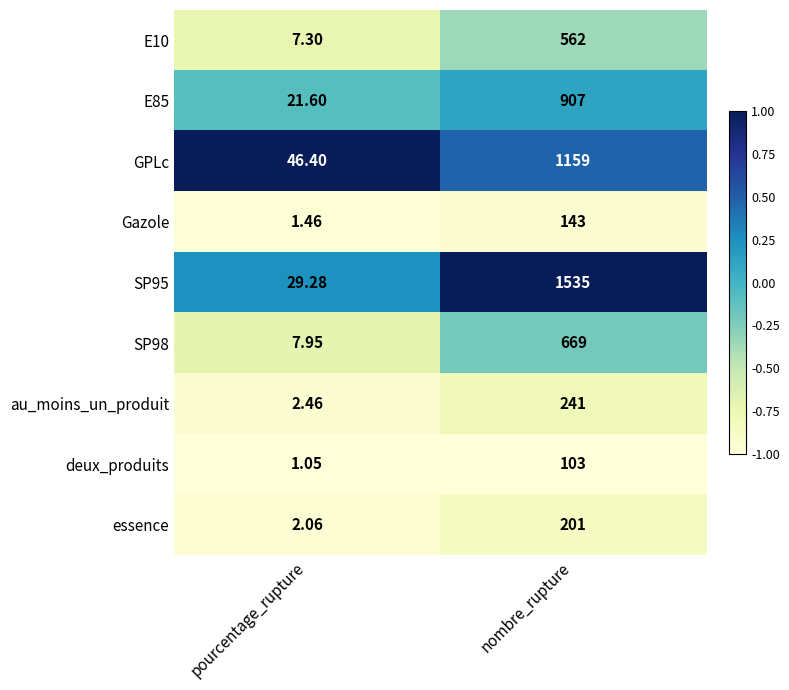

List the labels in order of Gazole value, smallest first.

pourcentage_rupture, nombre_rupture